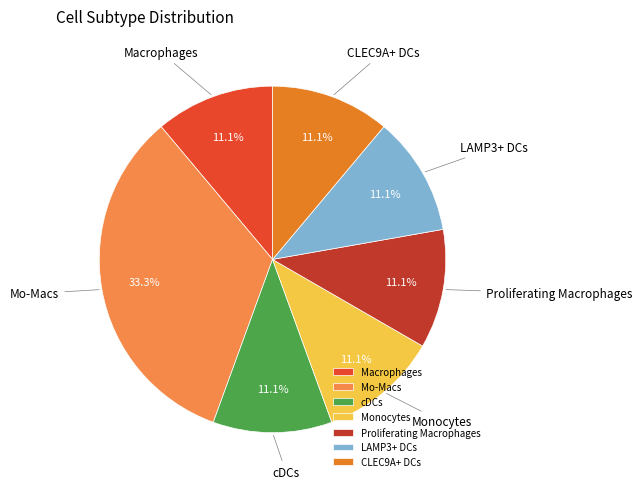

What percentage is the Mo-Macs slice, to the nearest percent?

33%